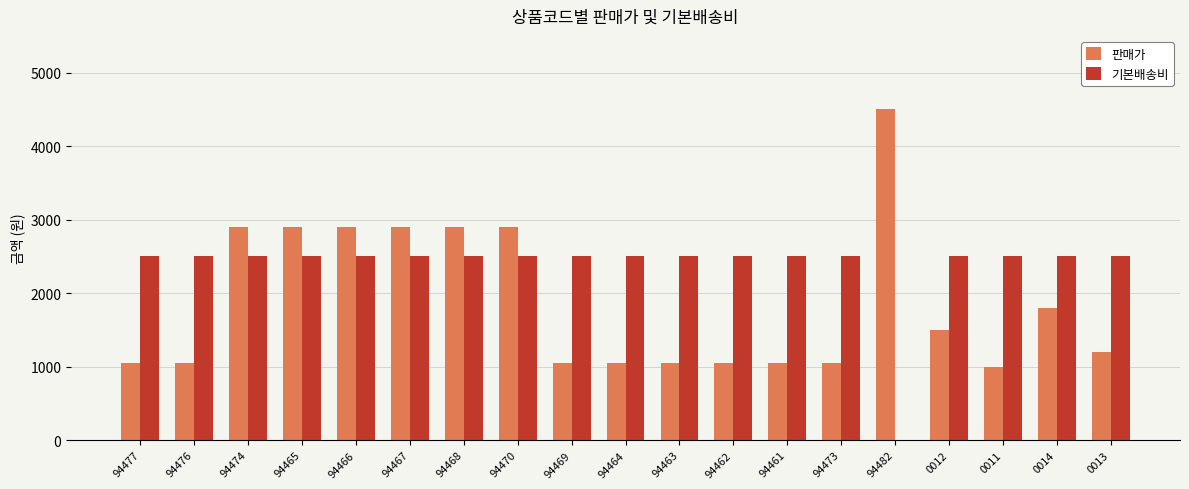

At which label does 판매가 reach its peak?

94482